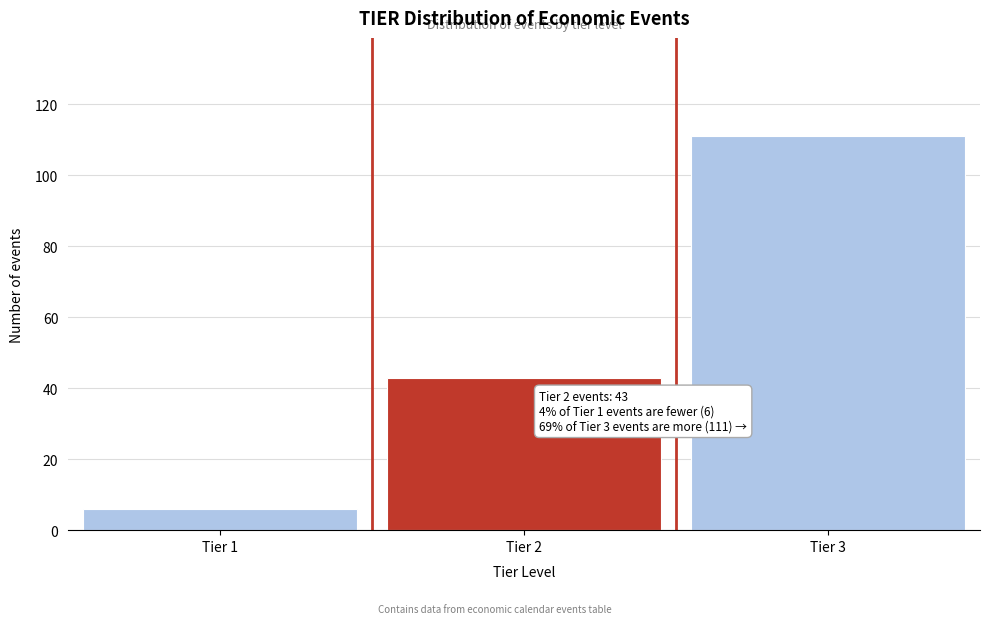

Reading left to right, what are all the values shown in this chart?

Tier 1=6	Tier 2=43	Tier 3=111